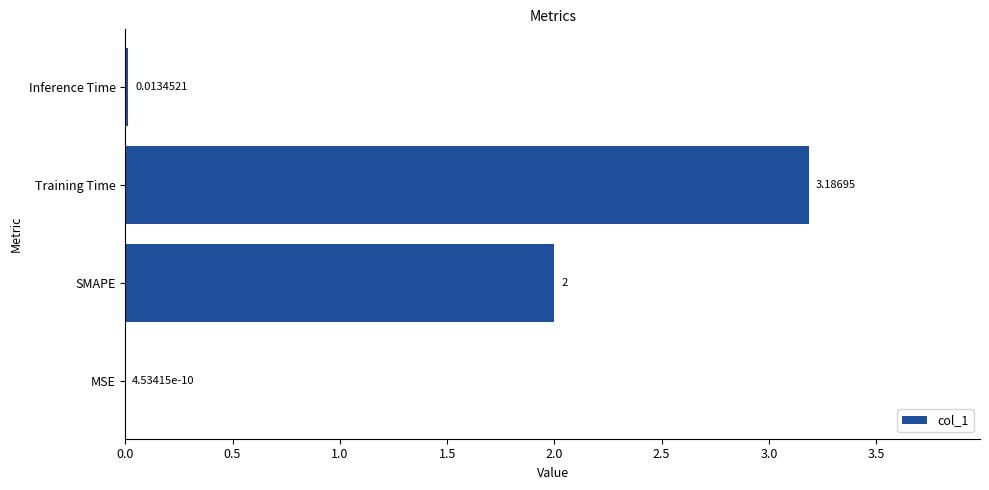

At which label is the value closest to 1?

Inference Time